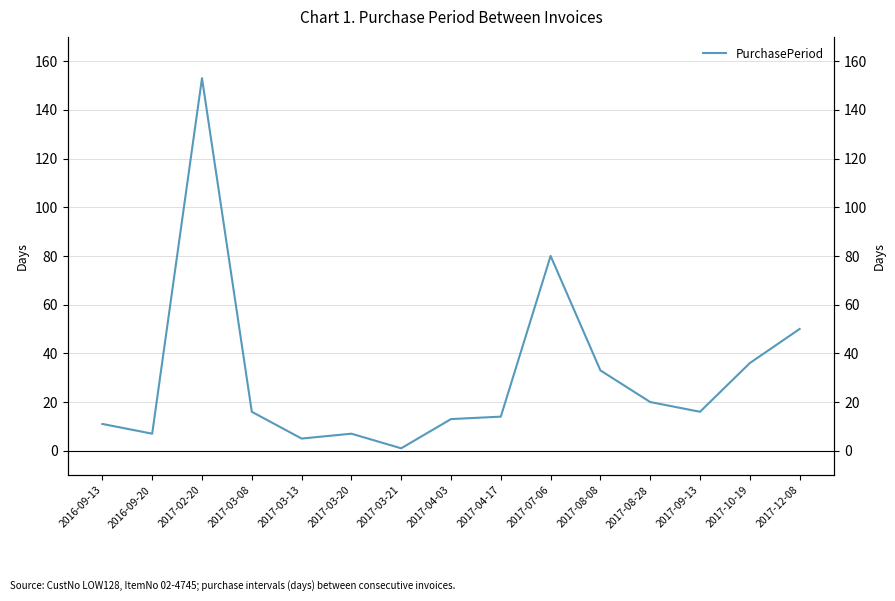

At which category does the data reach its first local peak?

2017-02-20